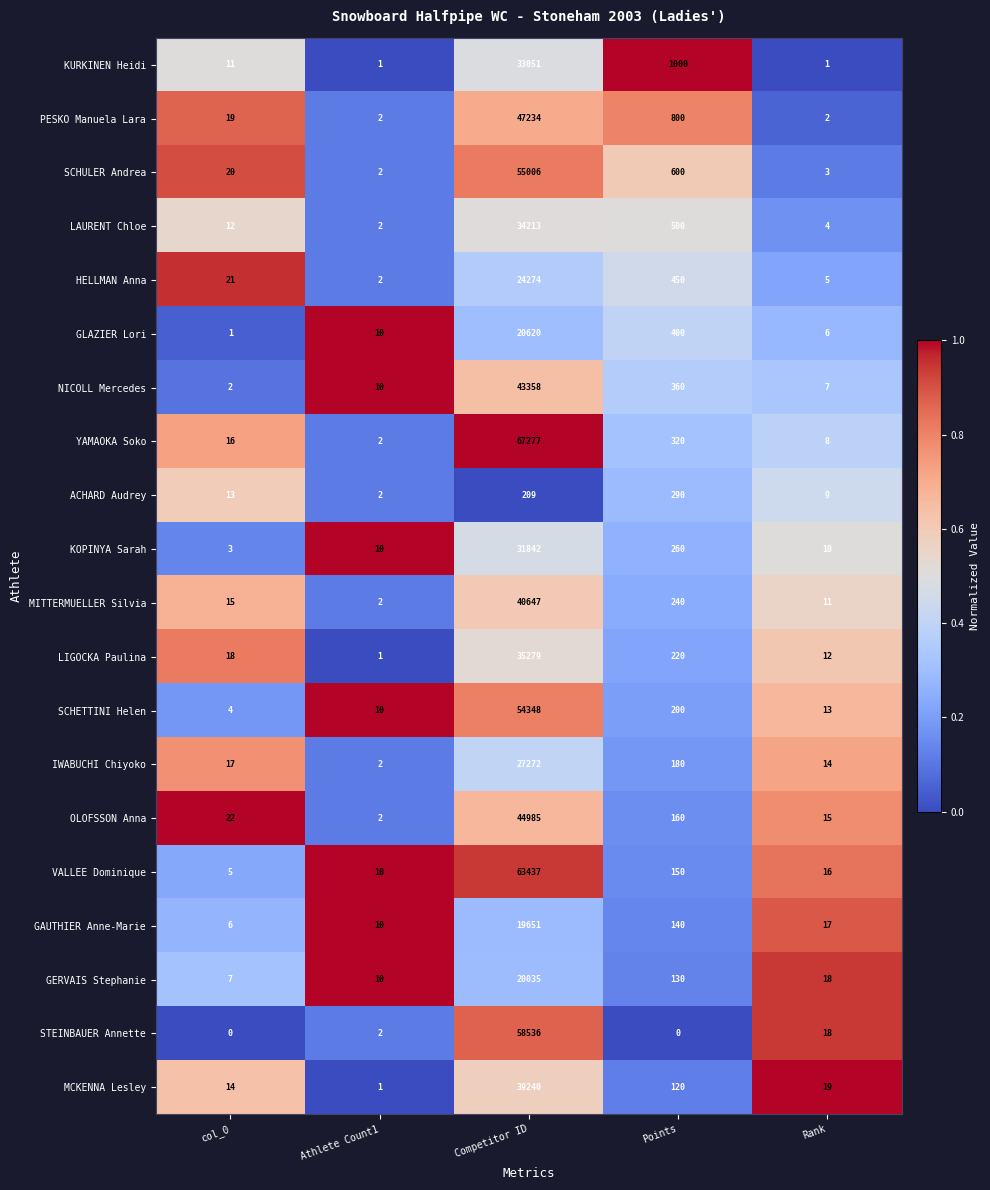

Which label corresponds to the largest value in the chart?

Competitor ID